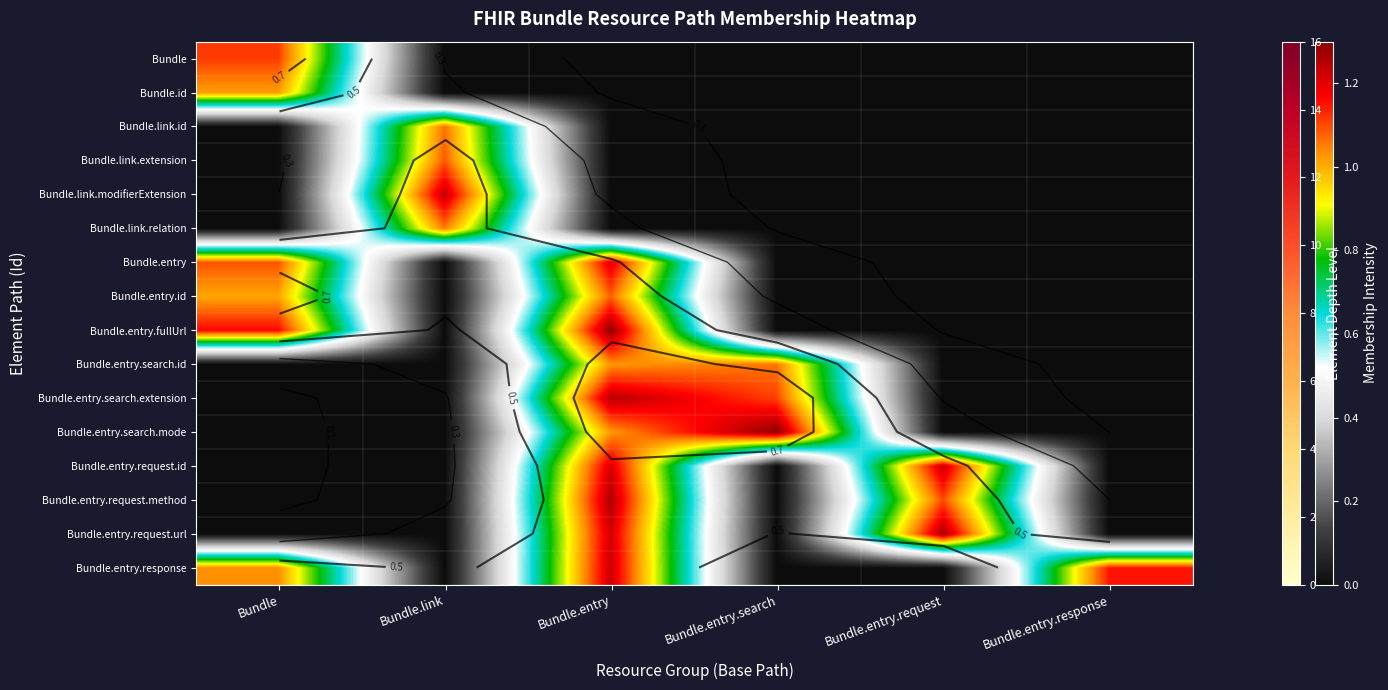

What is the difference between the highest and lowest values at Bundle.entry.request?

1.3